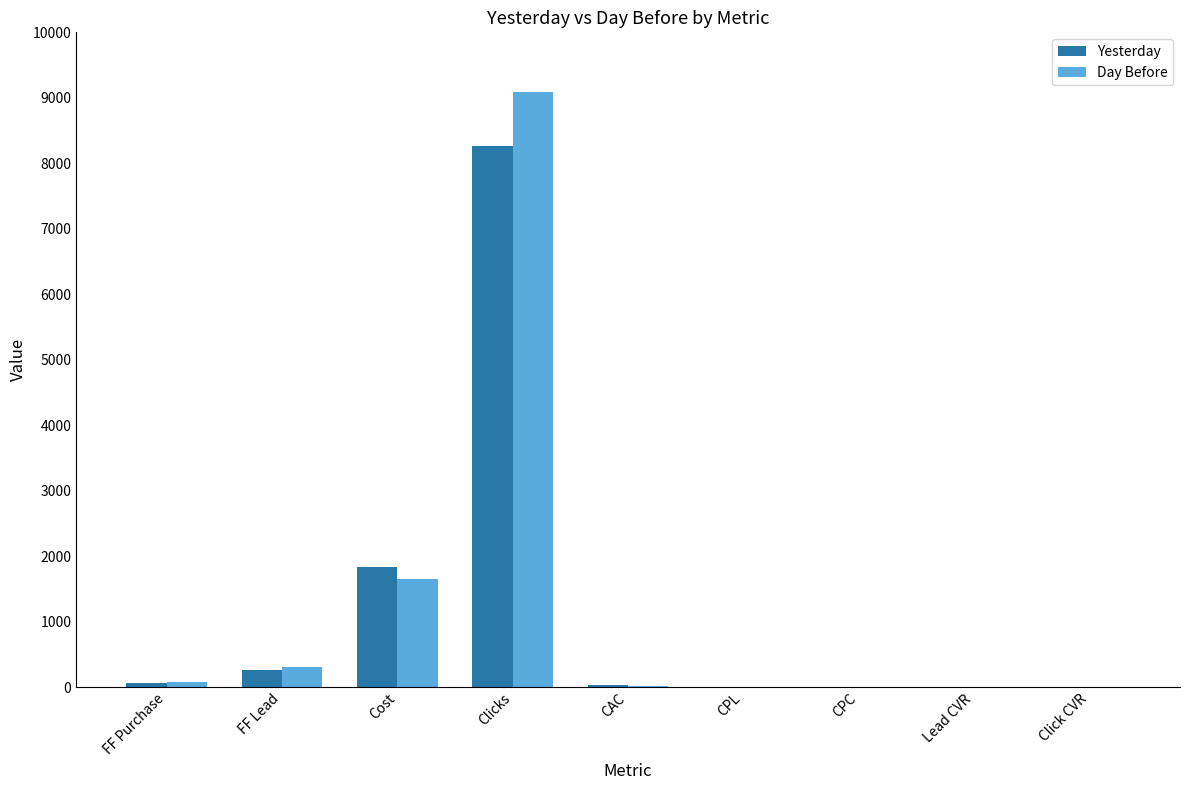

What is the average value of the Day Before series?

1240.2